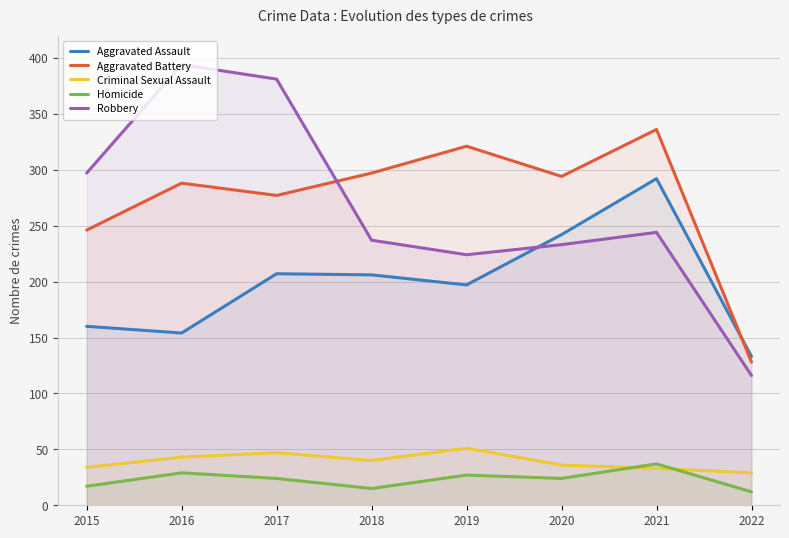

At 2016, list the series in order from smallest to largest.

Homicide, Criminal Sexual Assault, Aggravated Assault, Aggravated Battery, Robbery